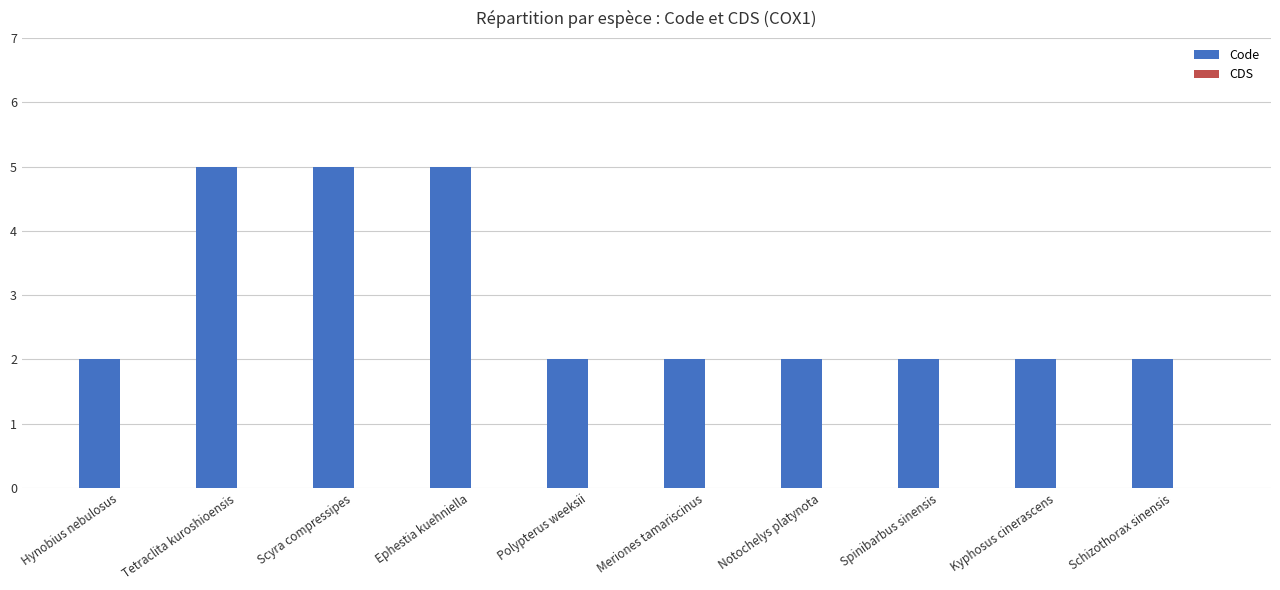

What is the change in value from Scyra compressipes to Meriones tamariscinus?

-3